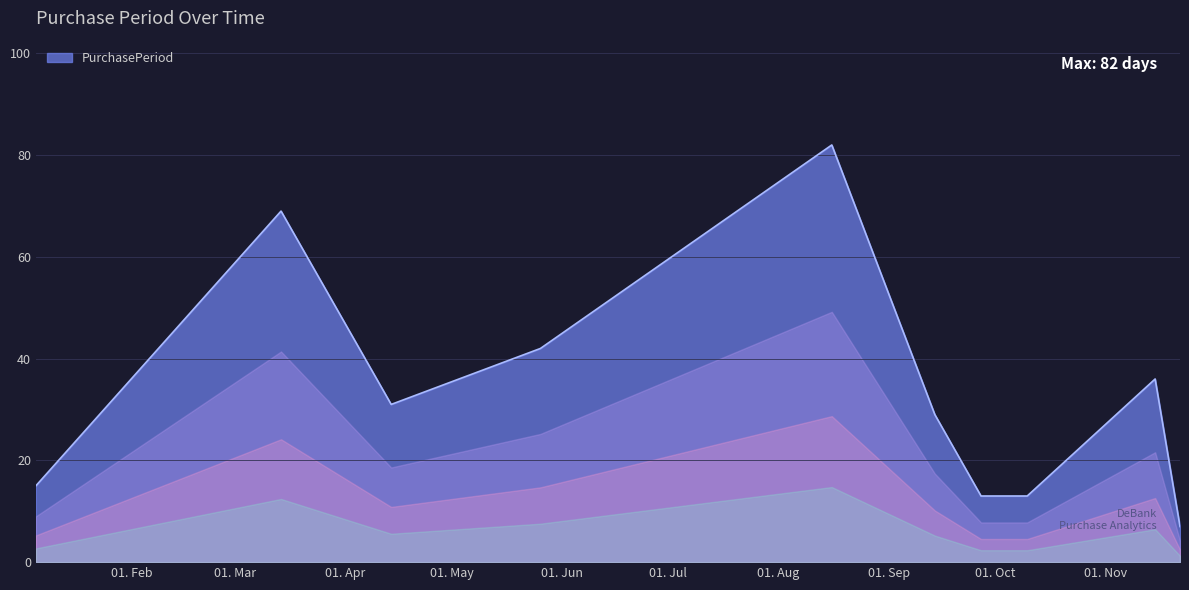

How many lines are shown in the chart?

1